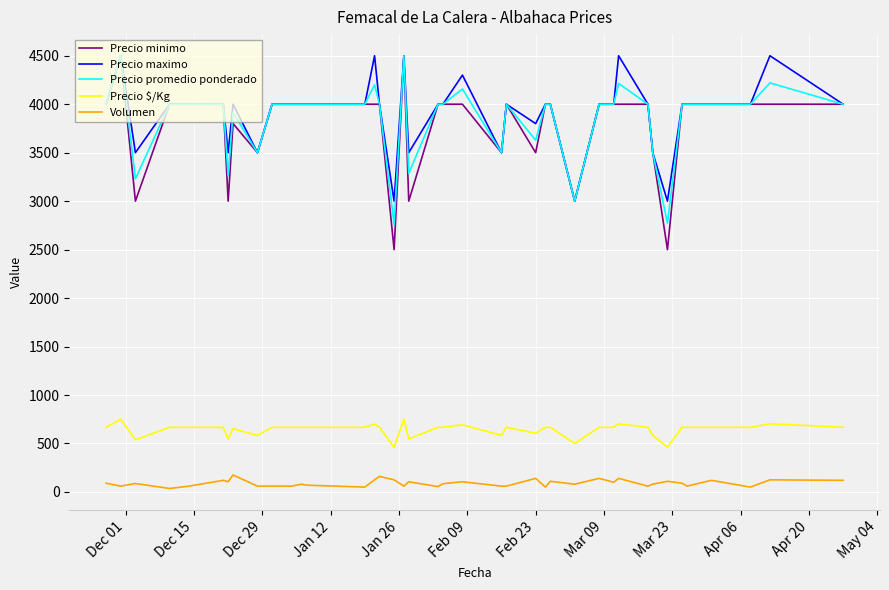

Which series has the largest range (max minus min)?

Precio minimo